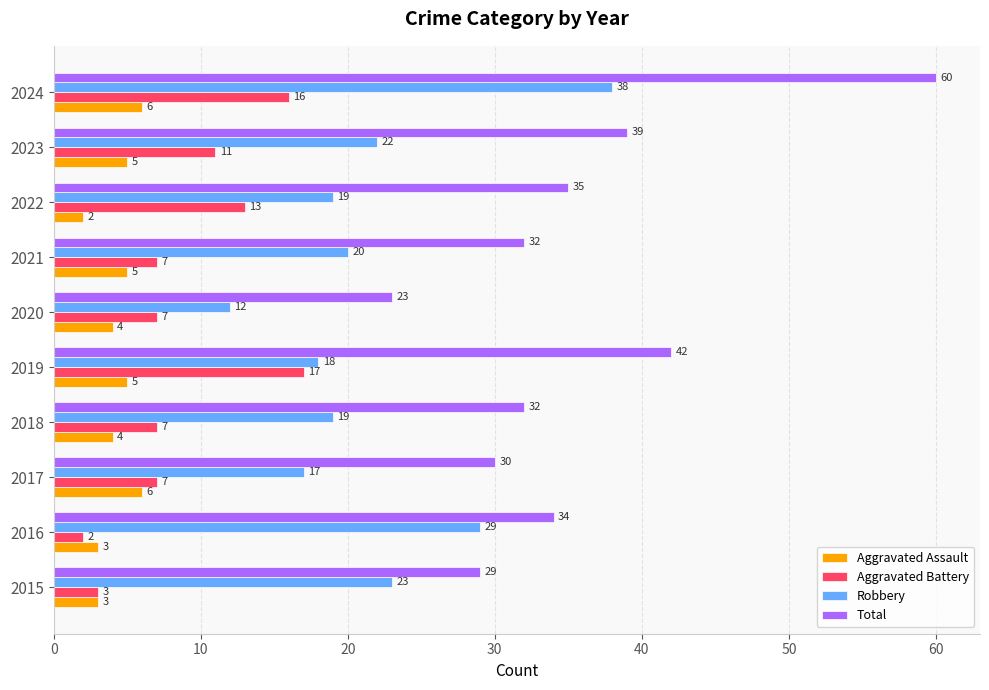

Is the value of Robbery at 2018 greater than the value of Aggravated Assault at 2024?

Yes